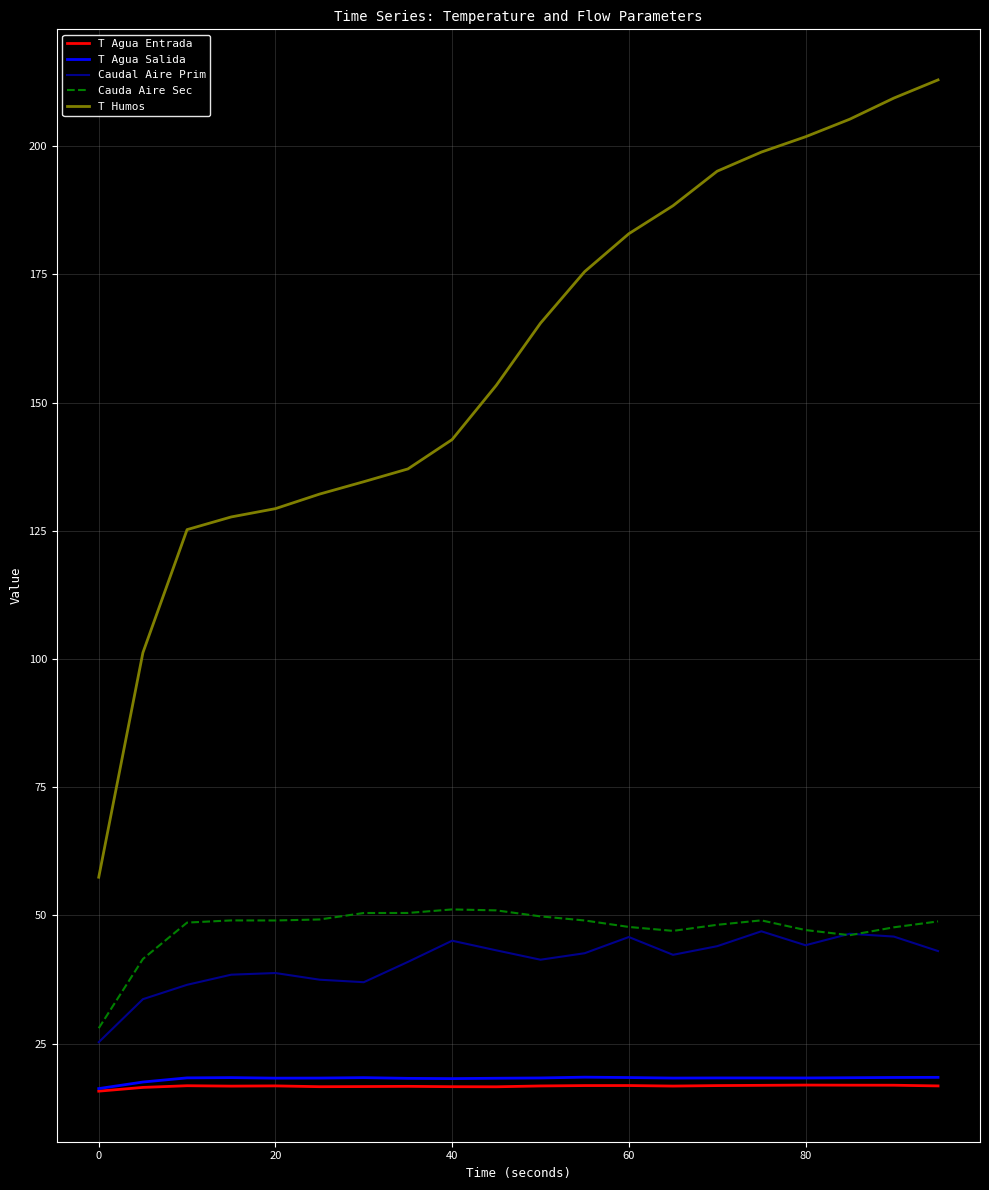

Which series has the largest range (max minus min)?

T Humos